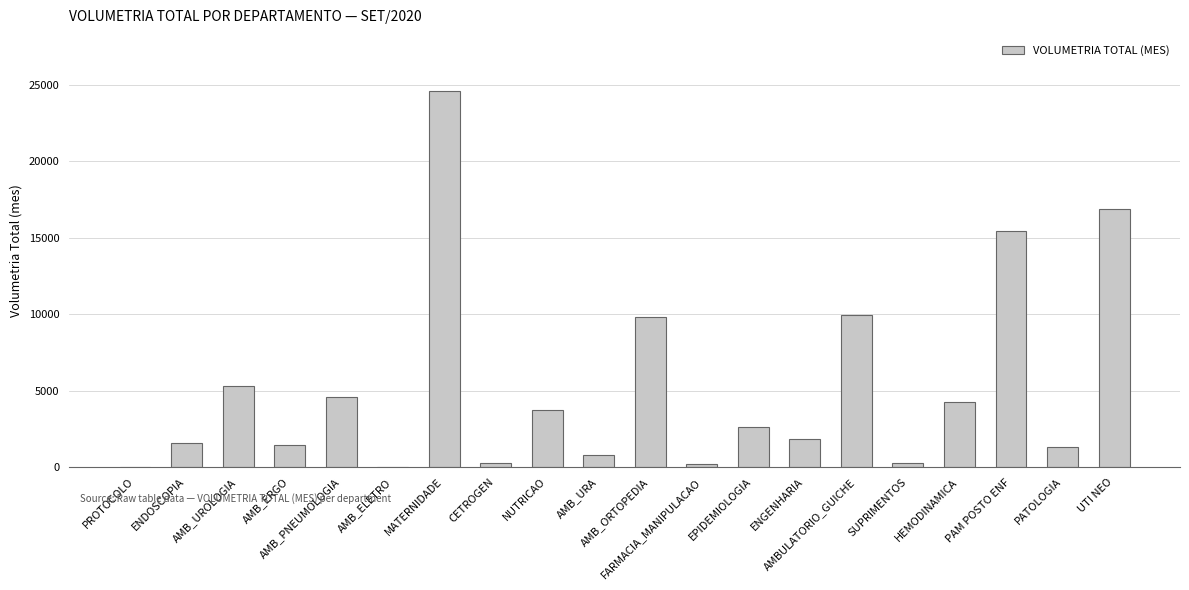

What is the greatest value displayed?

24564